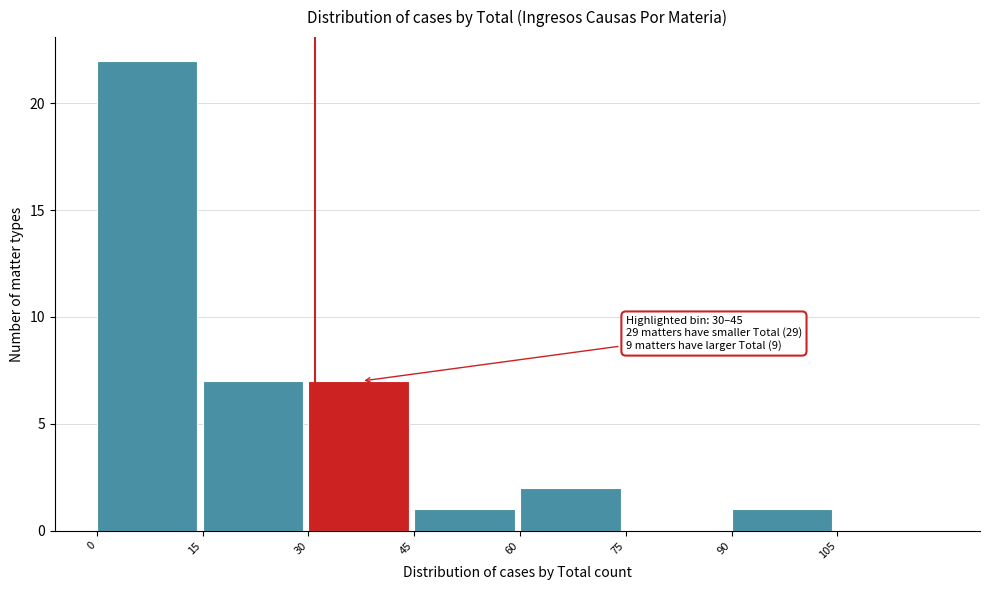

Over which range of the x-axis is the bar tallest?

0 to 15